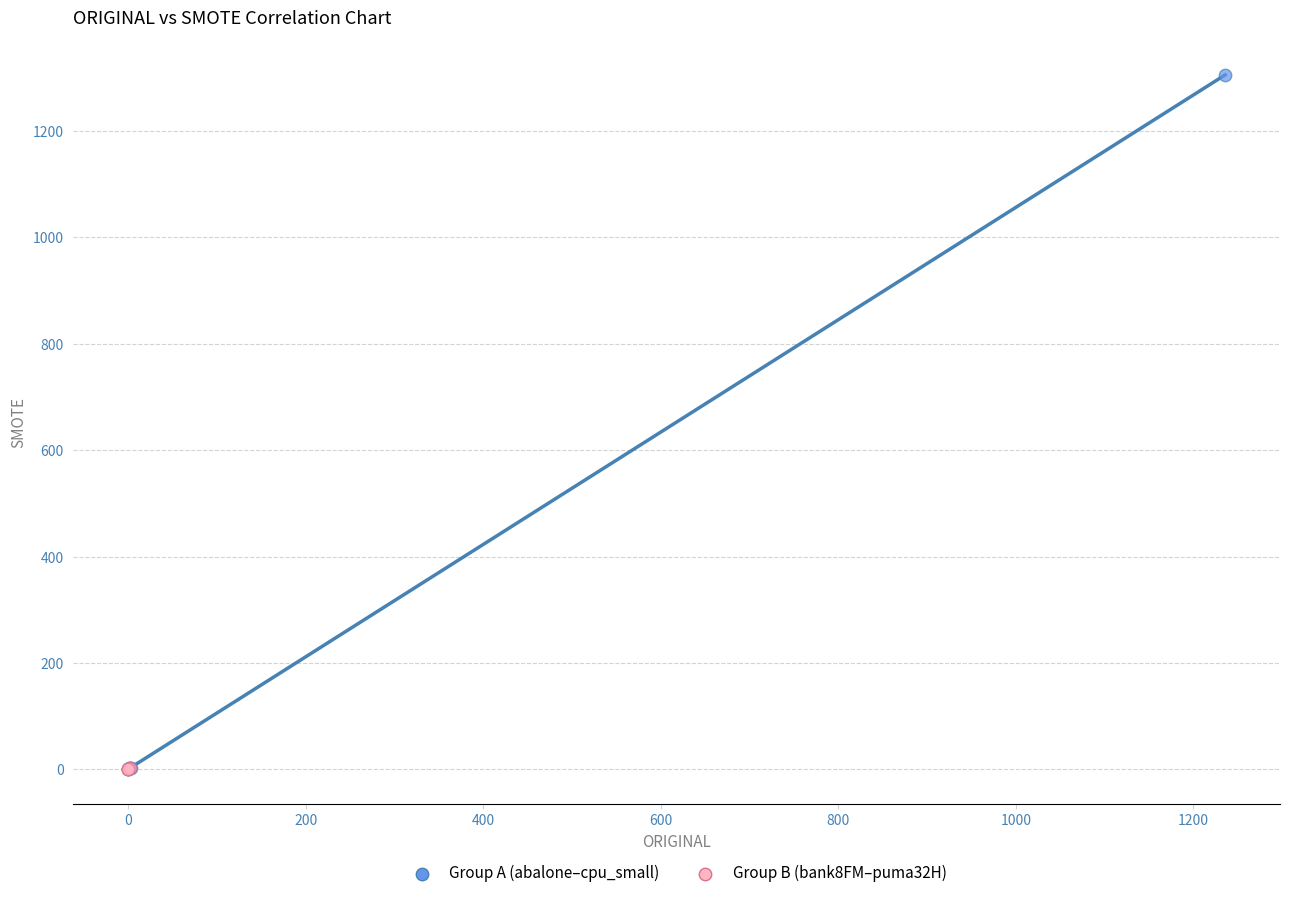

Which series reaches the maximum Y coordinate?

Group A (abalone–cpu_small)